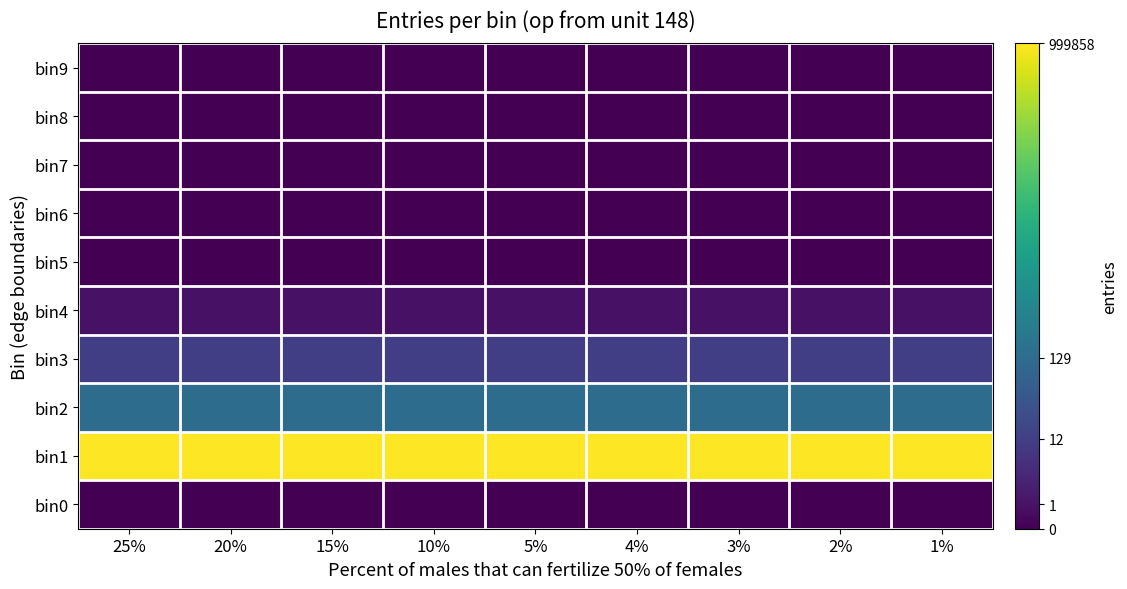

Reading left to right, list all the values displayed in this chart.

bin9: 25%=0.0	20%=0.0	15%=0.0	10%=0.0	5%=0.0	4%=0.0	3%=0.0	2%=0.0	1%=0.0
bin8: 25%=0.0	20%=0.0	15%=0.0	10%=0.0	5%=0.0	4%=0.0	3%=0.0	2%=0.0	1%=0.0
bin7: 25%=0.0	20%=0.0	15%=0.0	10%=0.0	5%=0.0	4%=0.0	3%=0.0	2%=0.0	1%=0.0
bin6: 25%=0.0	20%=0.0	15%=0.0	10%=0.0	5%=0.0	4%=0.0	3%=0.0	2%=0.0	1%=0.0
bin5: 25%=0.0	20%=0.0	15%=0.0	10%=0.0	5%=0.0	4%=0.0	3%=0.0	2%=0.0	1%=0.0
bin4: 25%=0.7	20%=0.7	15%=0.7	10%=0.7	5%=0.7	4%=0.7	3%=0.7	2%=0.7	1%=0.7
bin3: 25%=2.6	20%=2.6	15%=2.6	10%=2.6	5%=2.6	4%=2.6	3%=2.6	2%=2.6	1%=2.6
bin2: 25%=4.9	20%=4.9	15%=4.9	10%=4.9	5%=4.9	4%=4.9	3%=4.9	2%=4.9	1%=4.9
bin1: 25%=13.8	20%=13.8	15%=13.8	10%=13.8	5%=13.8	4%=13.8	3%=13.8	2%=13.8	1%=13.8
bin0: 25%=0.0	20%=0.0	15%=0.0	10%=0.0	5%=0.0	4%=0.0	3%=0.0	2%=0.0	1%=0.0